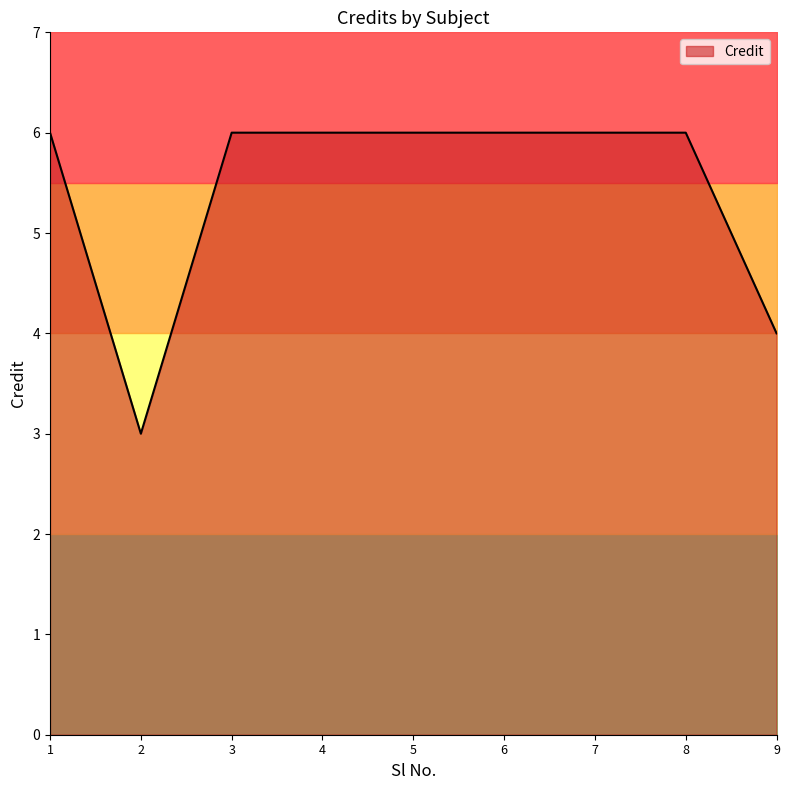

What is the value of the 7th point from the left?

6